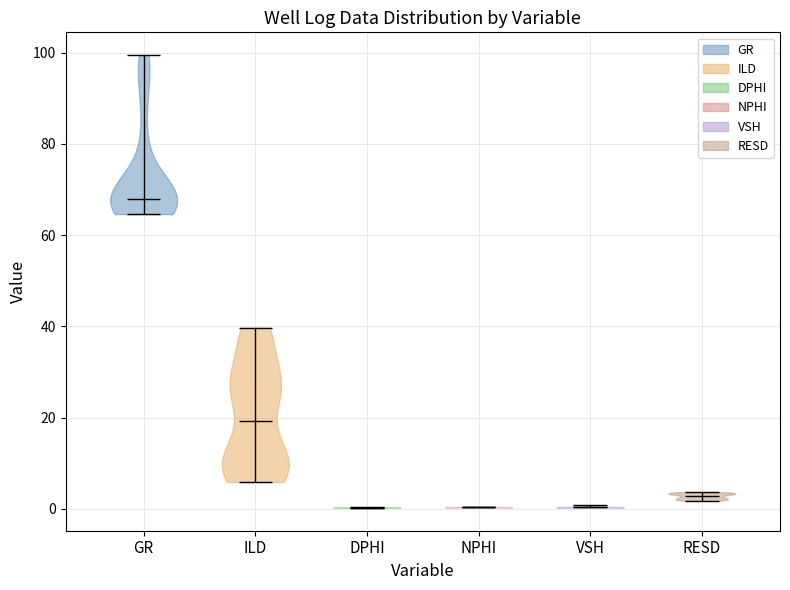

Where does the median line of the violin for ILD sit on the y-axis? The values are not printed on the chart, so give them approximately, as read against the axis.

20